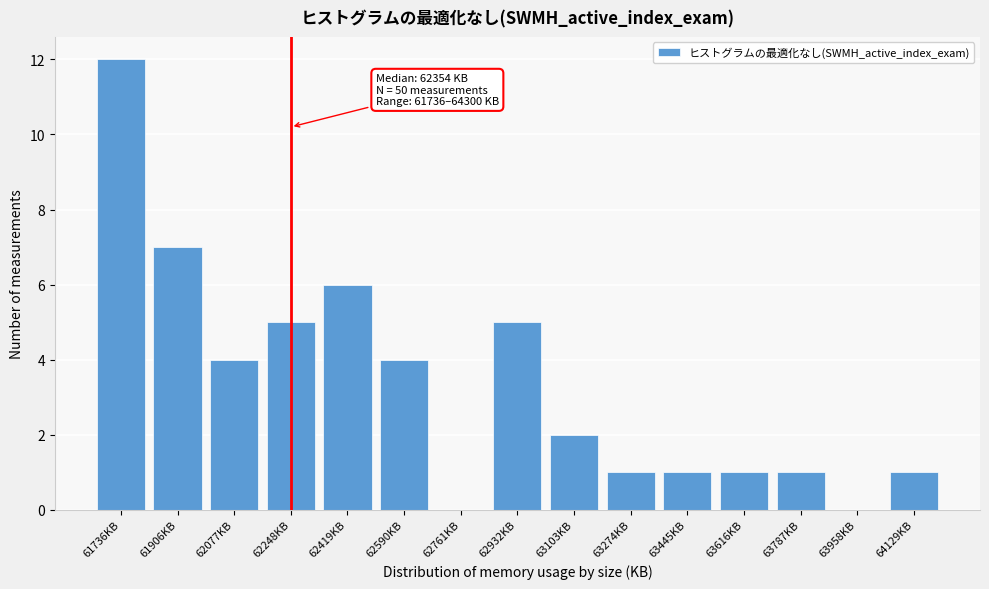

Reading left to right, extract all data points from this chart.

61736KB=12	61906KB=7	62077KB=4	62248KB=5	62419KB=6	62590KB=4	62761KB=0	62932KB=5	63103KB=2	63274KB=1	63445KB=1	63616KB=1	63787KB=1	63958KB=0	64129KB=1